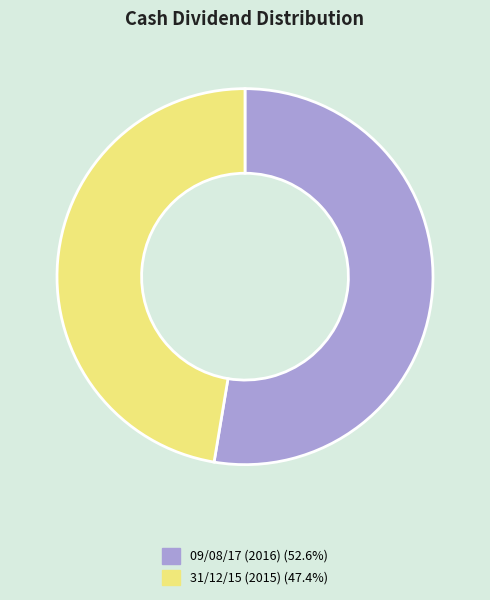

Which slice represents more than half of the pie?

09/08/17 (2016)